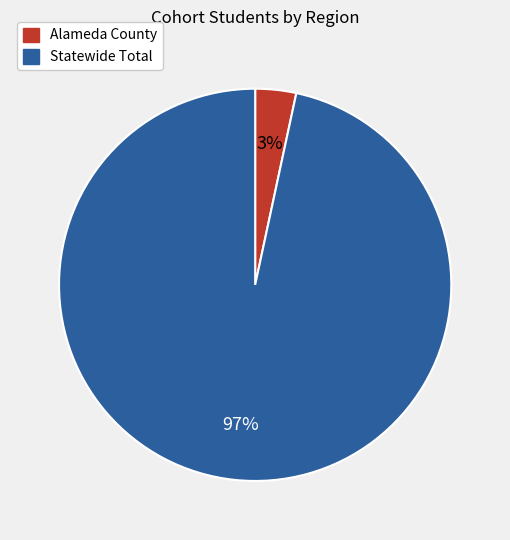

To the nearest percent, what is the average slice percentage?

50%